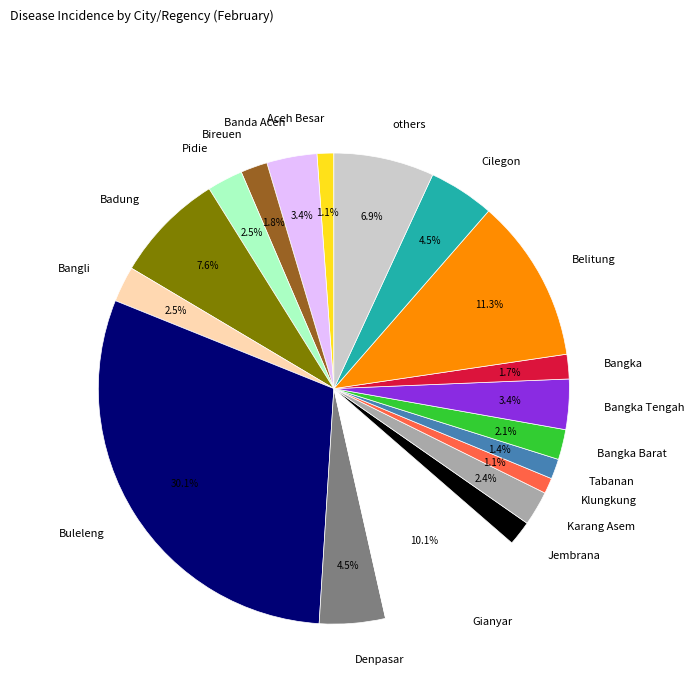

Do Badung and Bangka Barat together represent more than half of the pie?

No